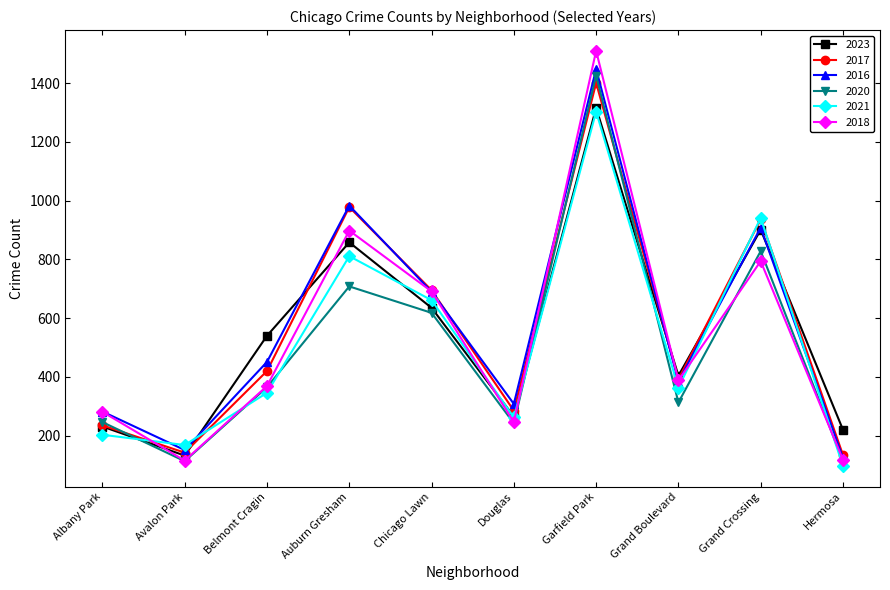

Does the chart display data point markers on the line(s)?

Yes